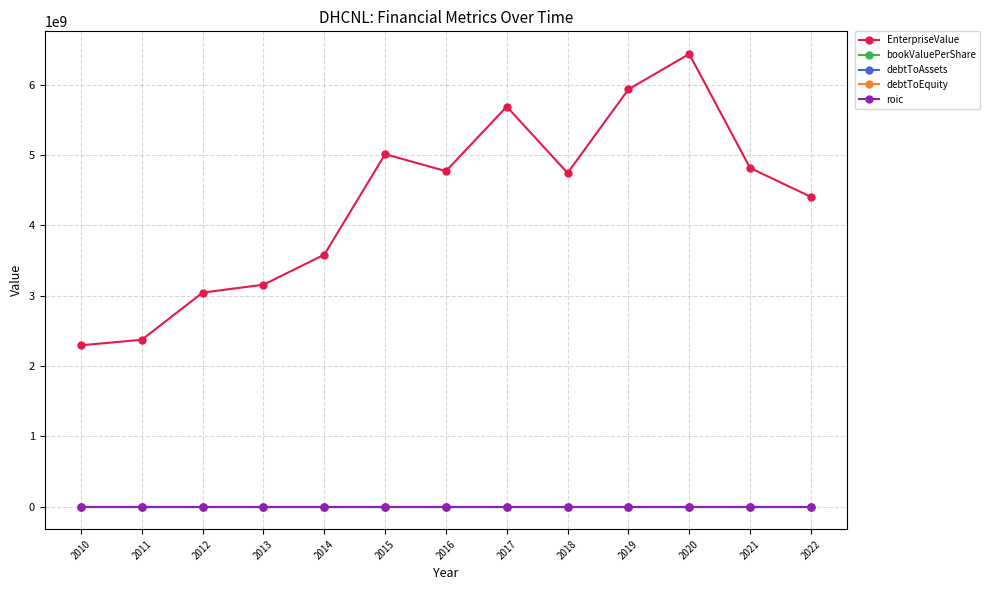

What are all the series names shown in the legend?

EnterpriseValue, bookValuePerShare, debtToAssets, debtToEquity, roic